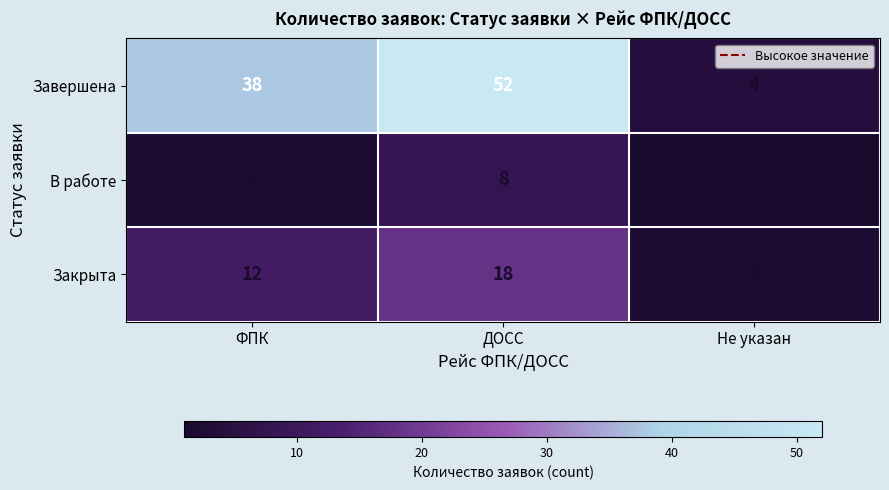

Reading right to left, transcribe all the data shown in this chart.

Завершена: Не указан=4	ДОСС=52	ФПК=38
В работе: Не указан=1	ДОСС=8	ФПК=2
Закрыта: Не указан=2	ДОСС=18	ФПК=12